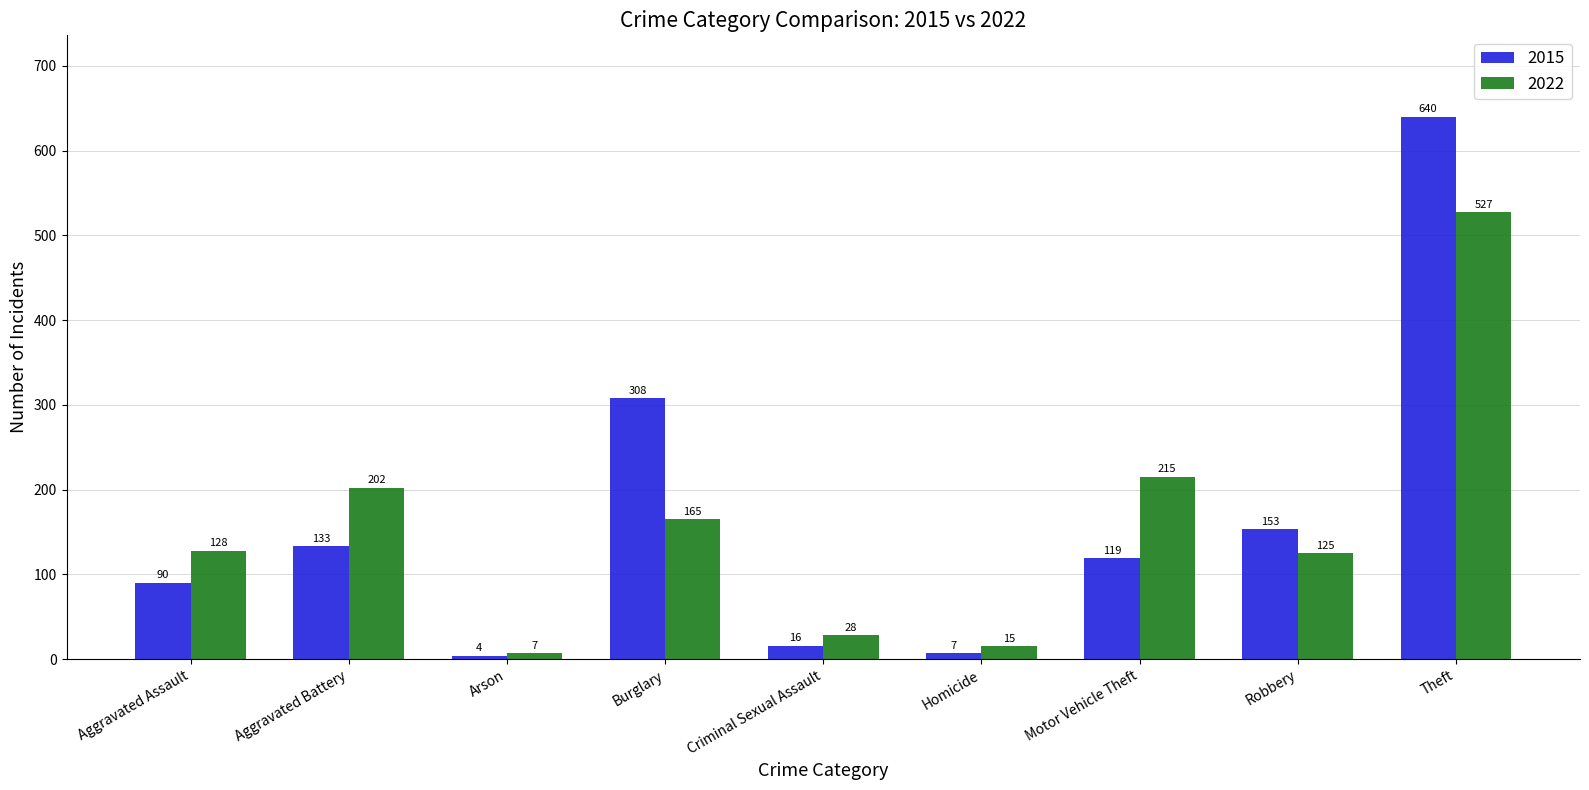

Is it true that 2015 equals 85 at Aggravated Battery?

False